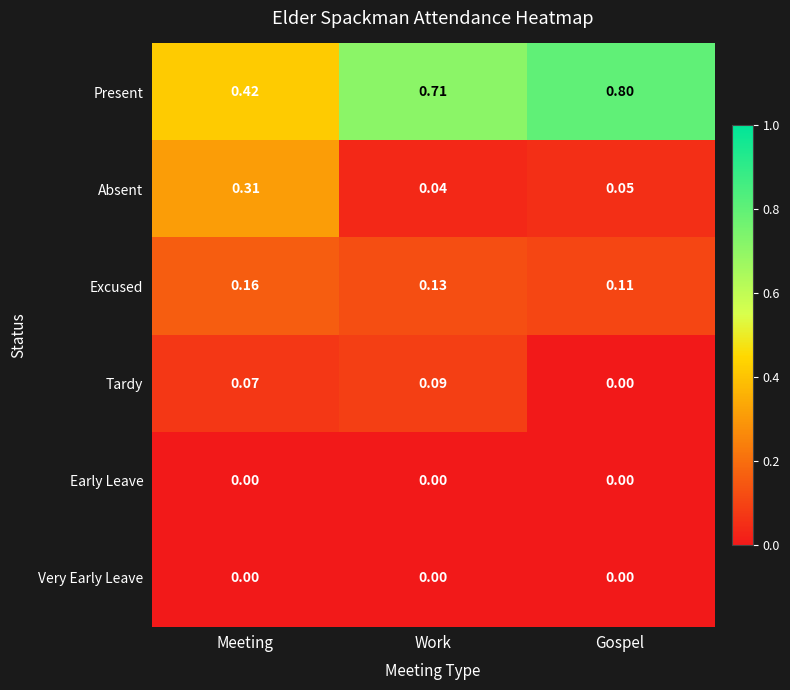

At which category does the chart reach its peak across all series?

Gospel